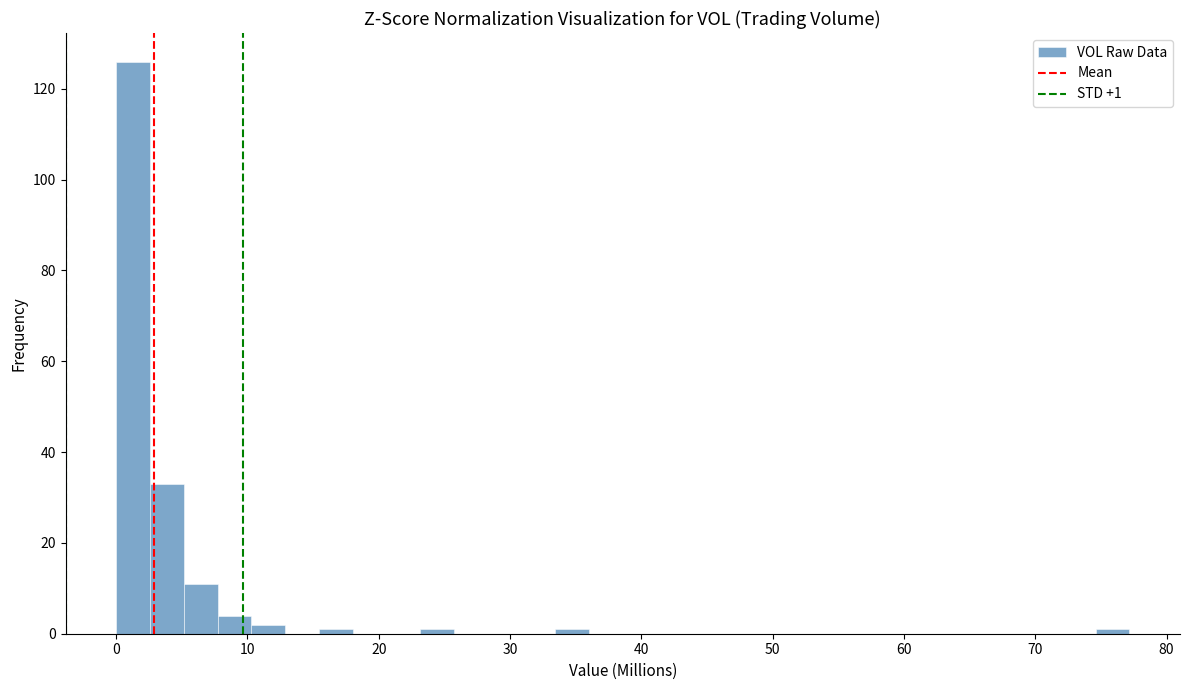

Read against the x-axis, roughly where is the centre of the tallest bar?

1